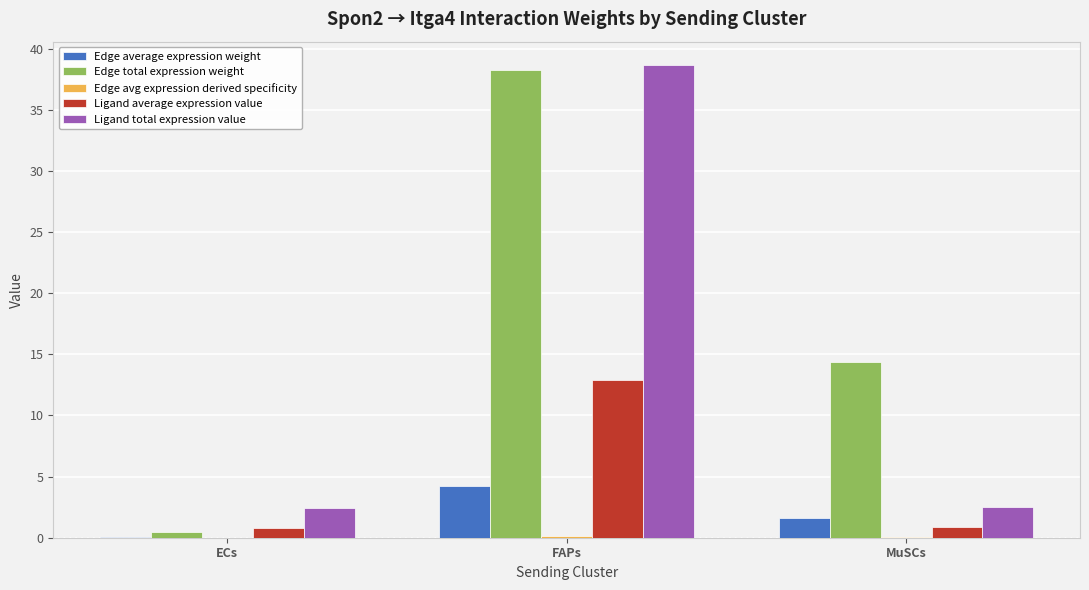

Is it true that Ligand total expression value equals 24.9 at FAPs?

False